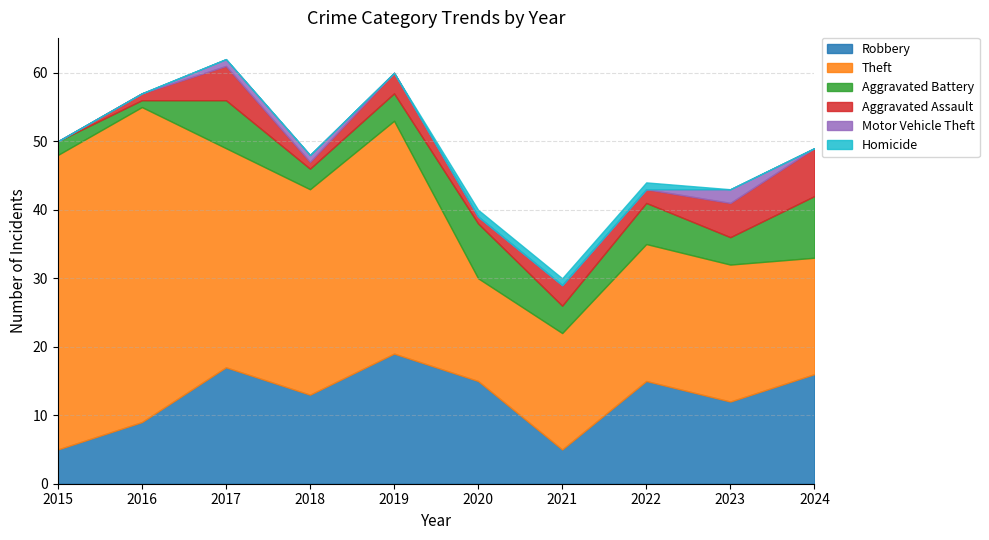

What is the difference between the second highest and minimum values in the Aggravated Battery series?

7